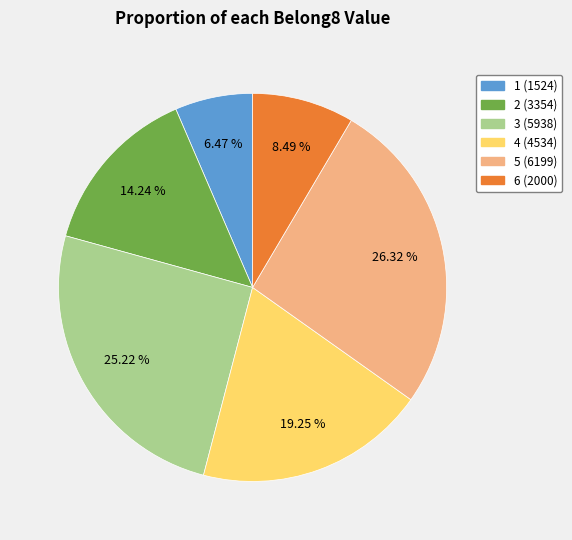

Which has a higher value, 4 (4534) or 6 (2000)?

4 (4534)